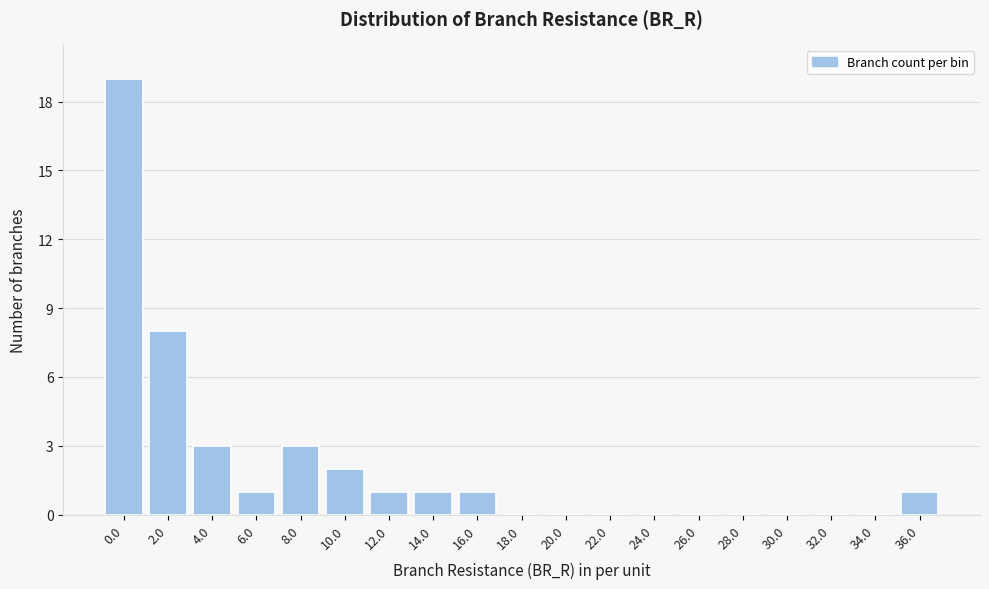

Reading left to right, what are all the values shown in this chart?

0.0=19	2.0=8	4.0=3	6.0=1	8.0=3	10.0=2	12.0=1	14.0=1	16.0=1	18.0=0	20.0=0	22.0=0	24.0=0	26.0=0	28.0=0	30.0=0	32.0=0	34.0=0	36.0=1